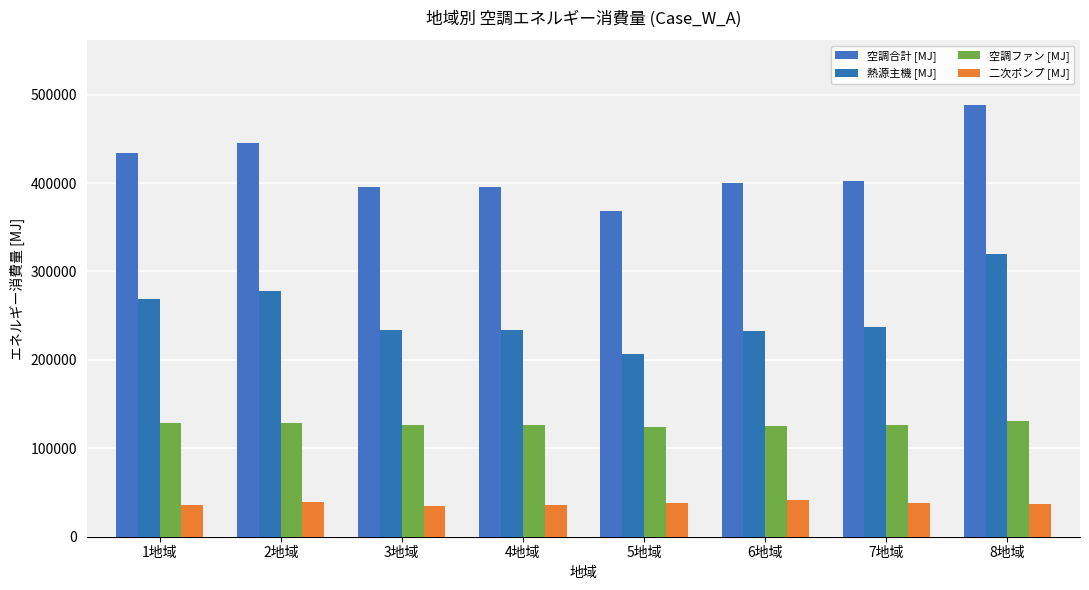

How many values in the 空調ファン [MJ] series exceed 126796?

4